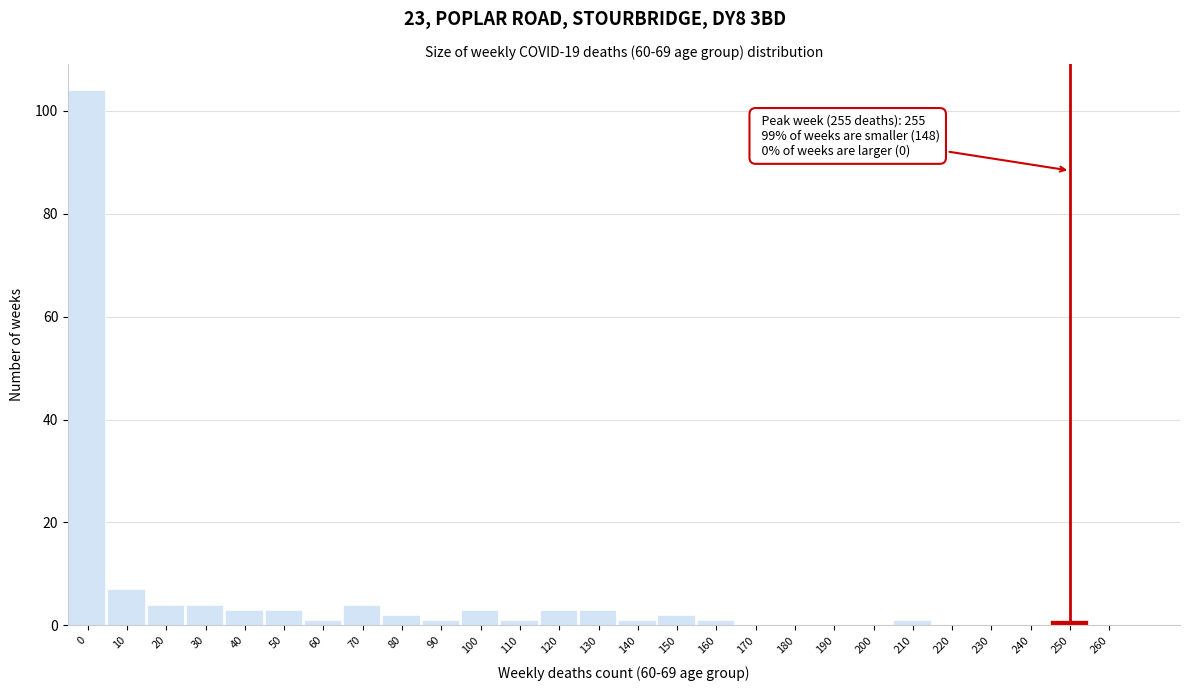

Reading left to right, what are all the values shown in this chart?

0=104	10=7	20=4	30=4	40=3	50=3	60=1	70=4	80=2	90=1	100=3	110=1	120=3	130=3	140=1	150=2	160=1	170=0	180=0	190=0	200=0	210=1	220=0	230=0	240=0	250=1	260=0